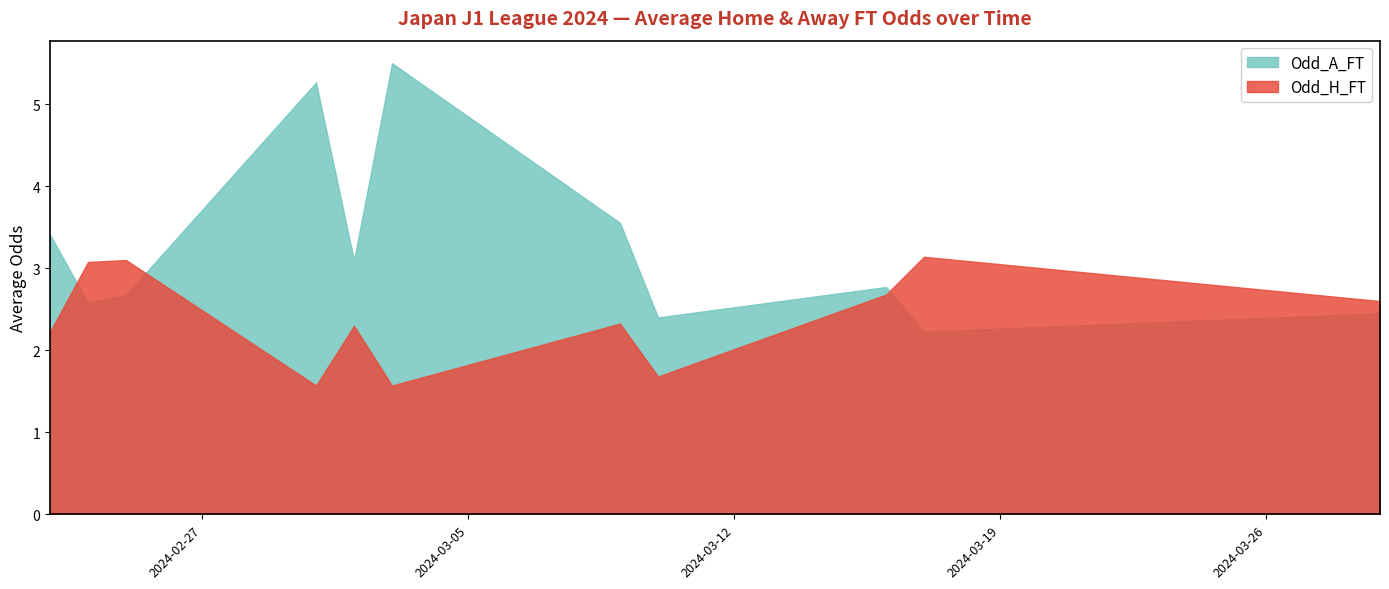

Which series has the widest spread of values?

Odd_A_FT